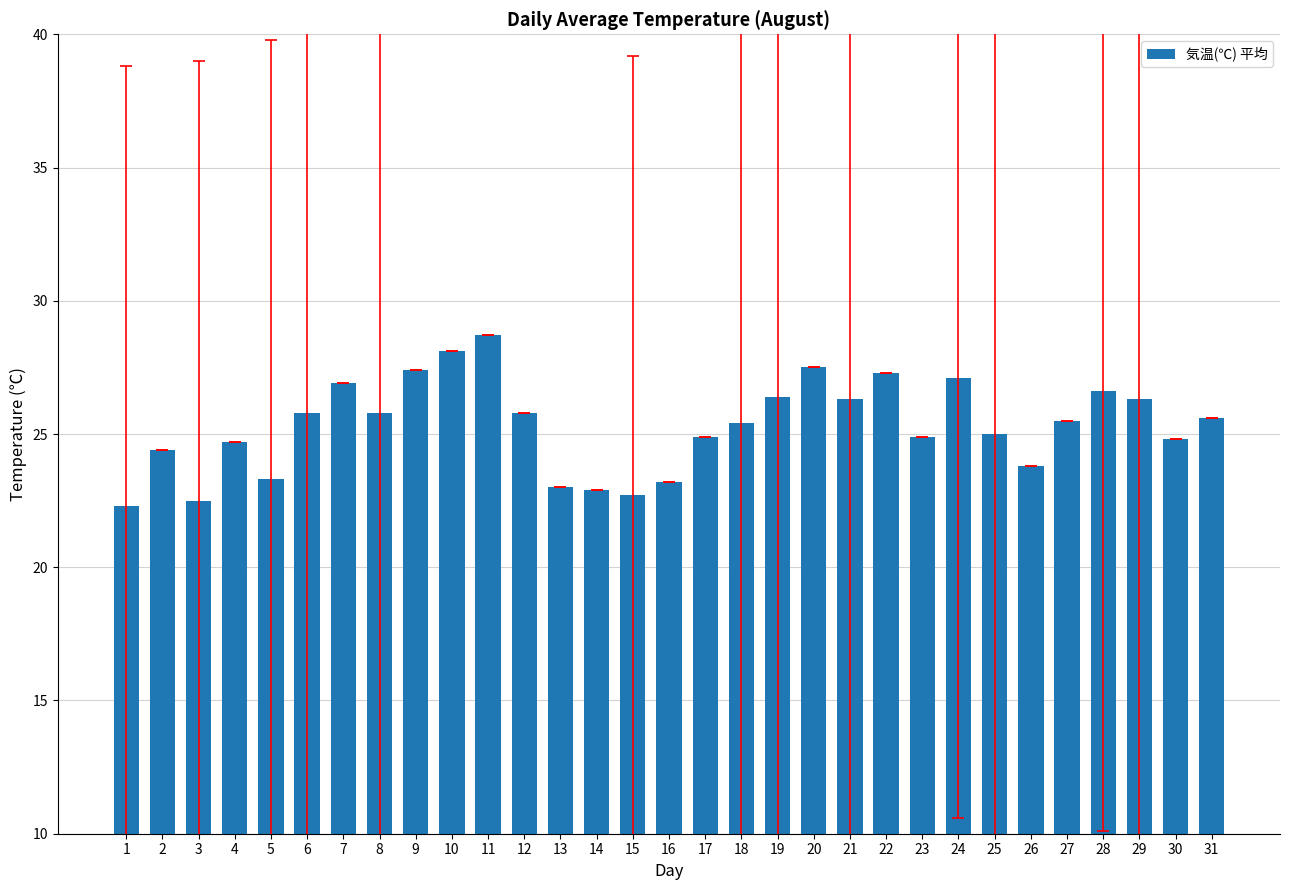

What is the value of the 11th bar from the left?

28.7